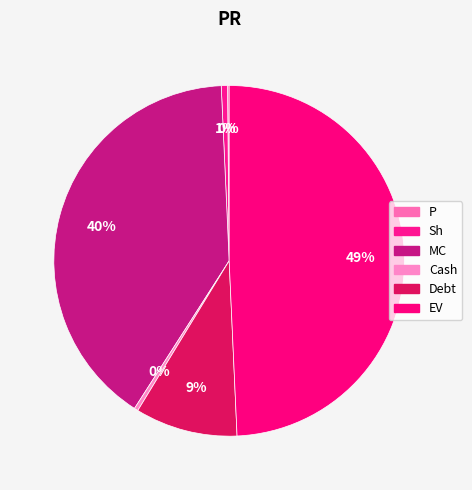

To the nearest percent, what is the difference between the largest and smallest slice percentages?

49%